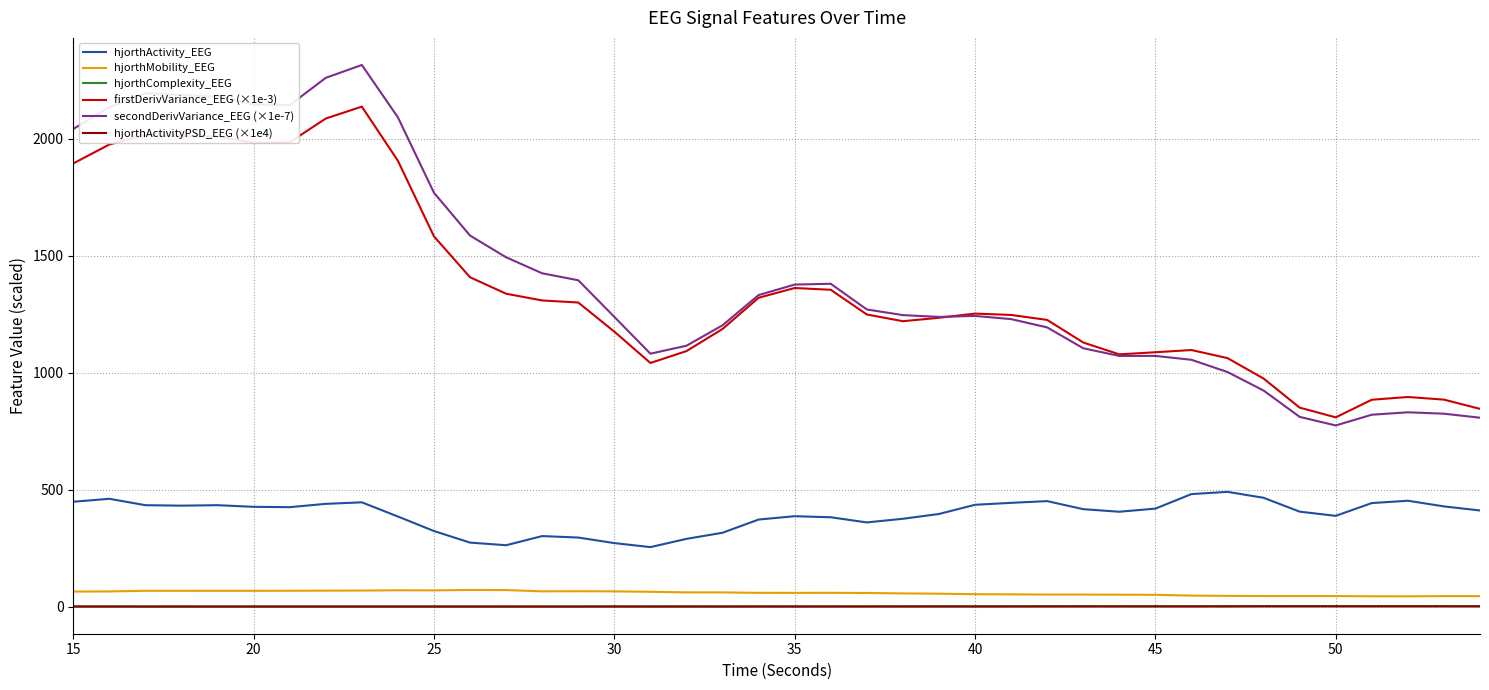

Which series has the widest spread of values?

secondDerivVariance_EEG (×1e-7)